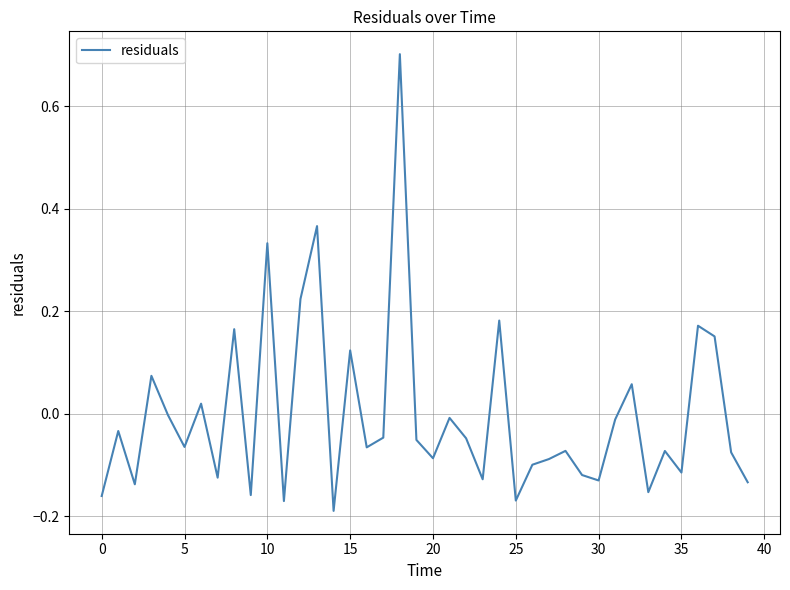

What is the greatest value displayed?

0.7